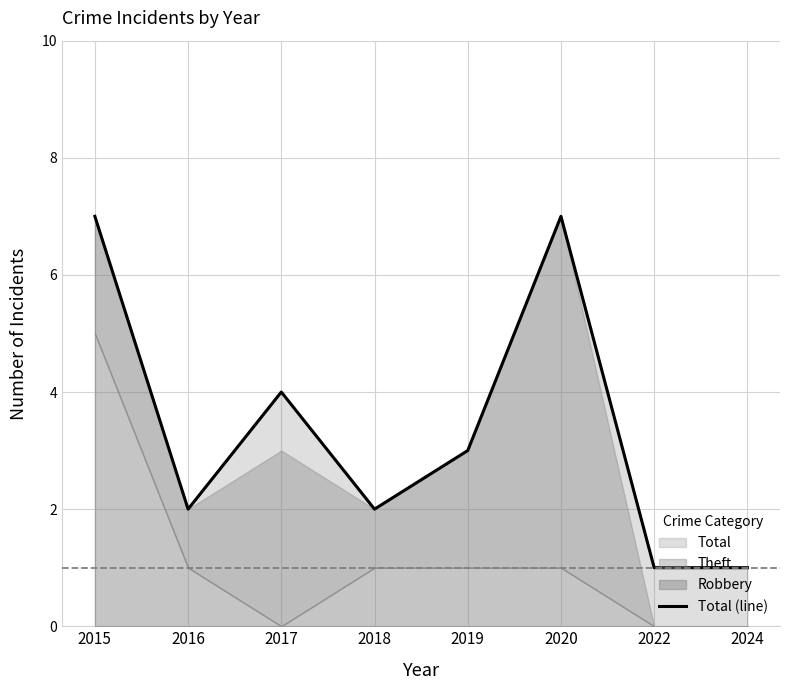

What is the change in value from 2018 to 2020?

+5